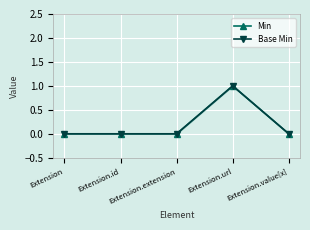

True or false: Base Min and Min intersect in this chart.

False